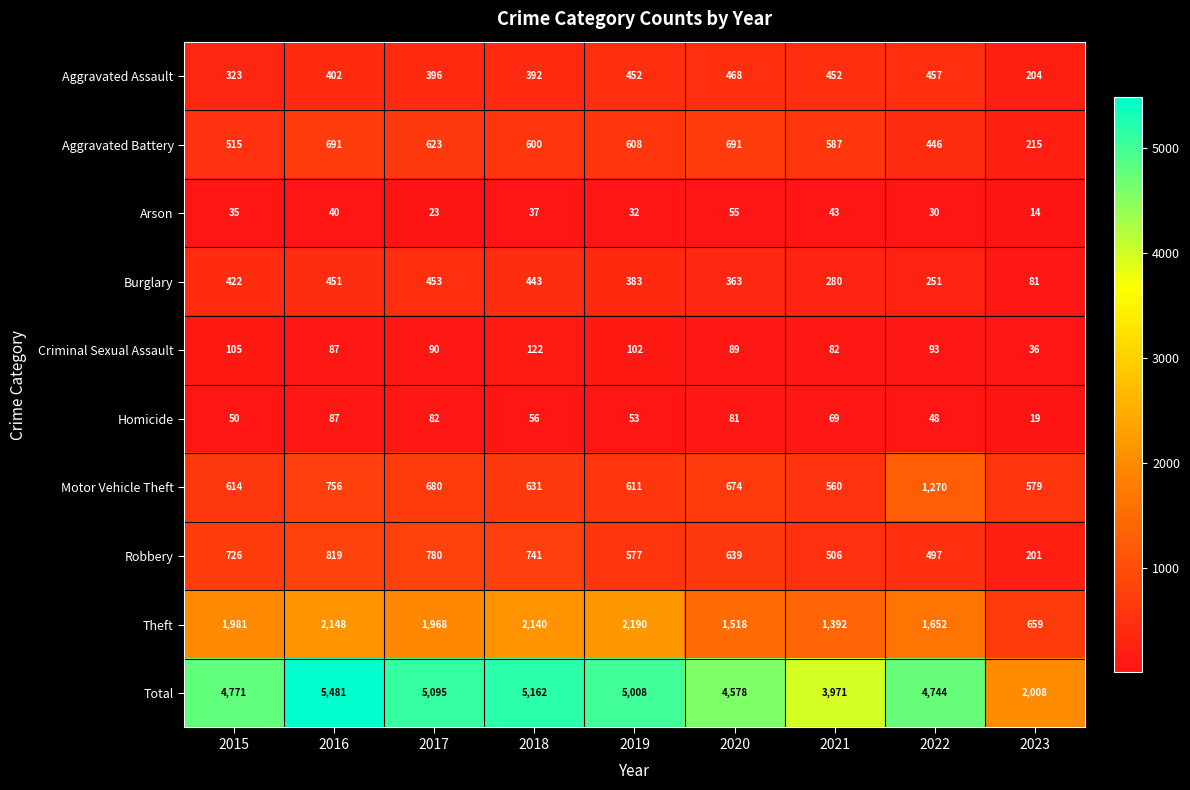

What is the minimum value shown in the chart?

14